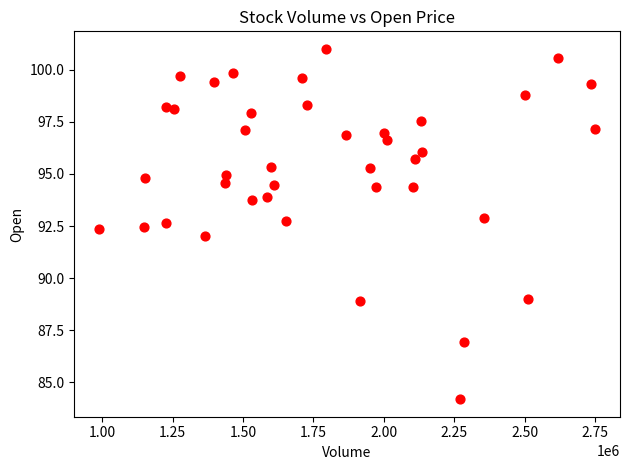

What is the range of X values (max minus min)?

1763100.0